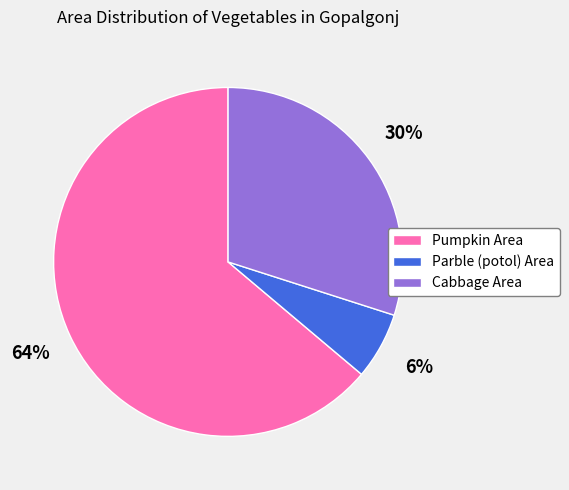

Which has a higher value, Parble (potol) Area or Cabbage Area?

Cabbage Area